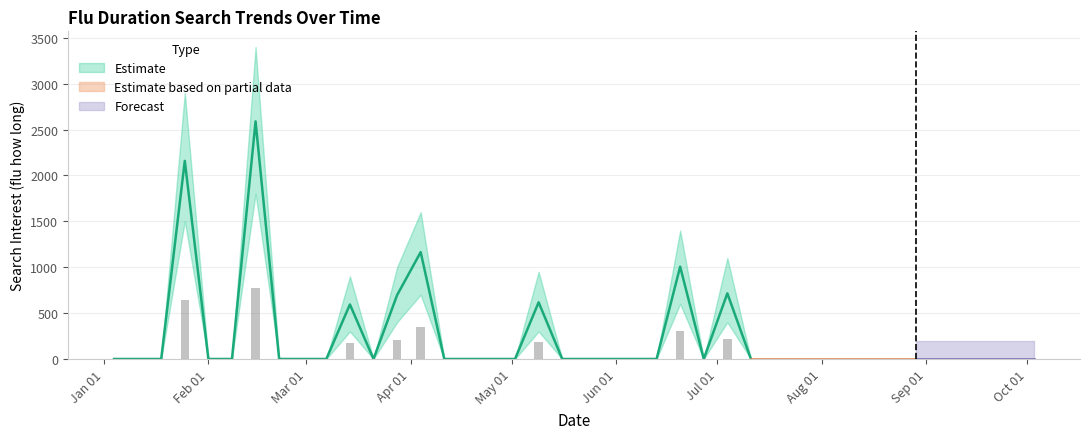

What position from the left is 2004-05-23?

21